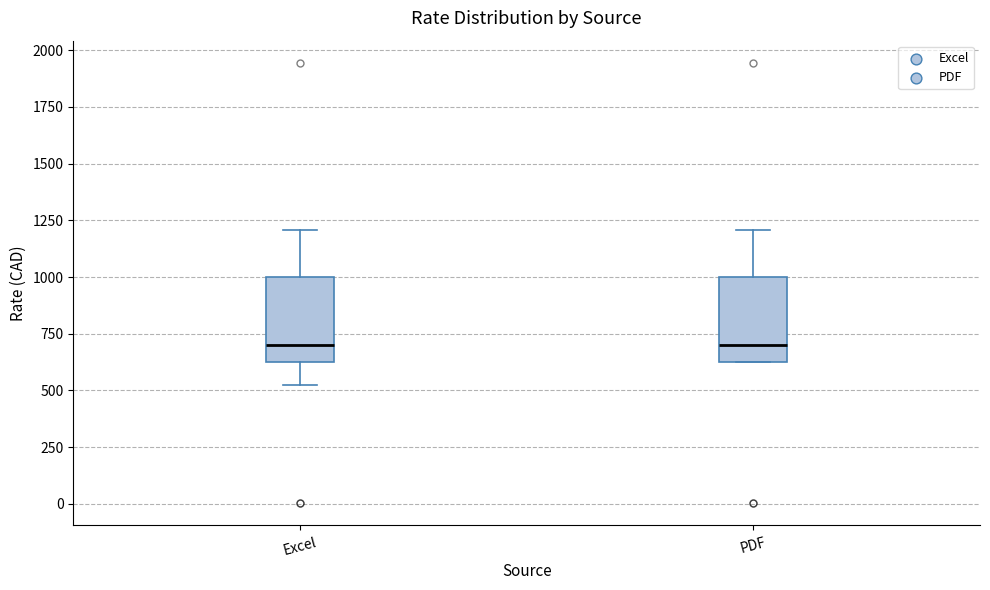

Reading left to right, transcribe this box plot: for each box, give where its median line is, the range the box spans, and where its two whiskers end, as read against the y-axis. The values are not printed on the chart, so give them approximately, as read against the axis.

Excel: median 700, box 650 to 1000, whiskers 550 to 1200
PDF: median 700, box 650 to 1000, whiskers 650 to 1200